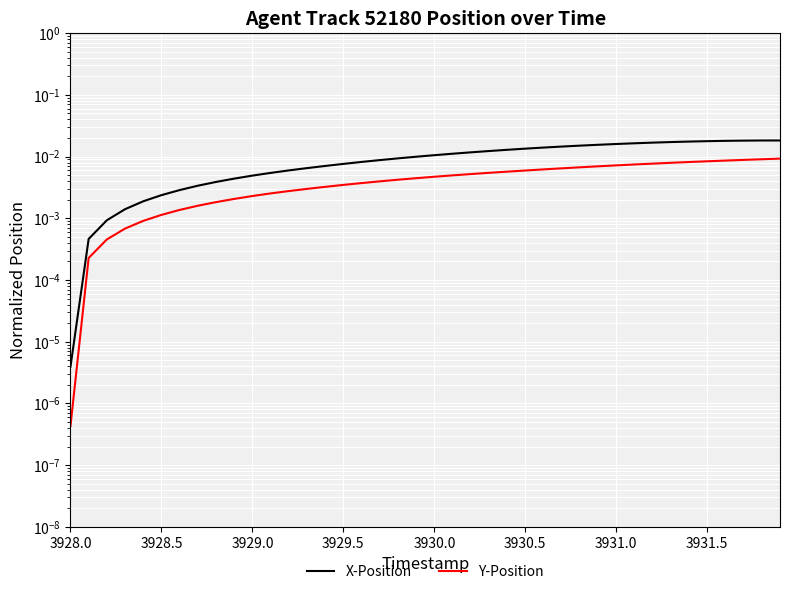

Where is Y-Position nearest to the value 0?

3928.0